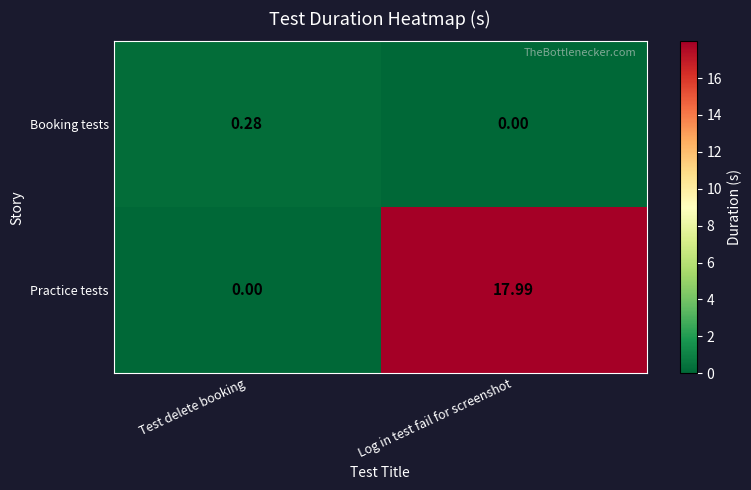

At which category is the sum across all series the highest?

Log in test fail for screenshot